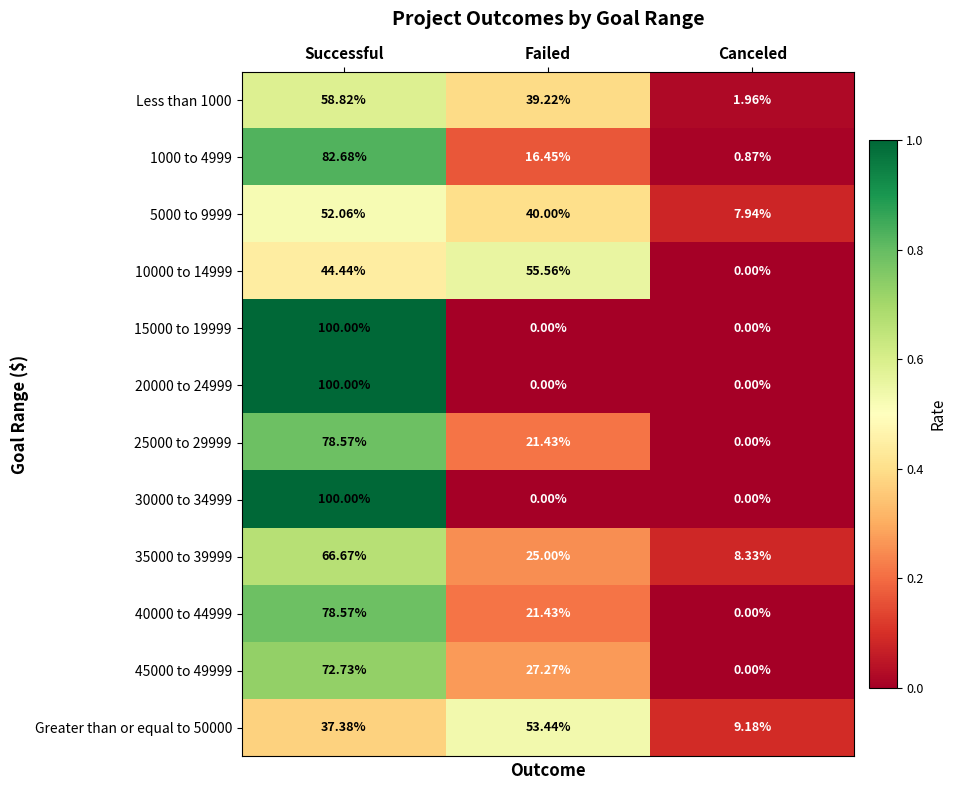

Which category has the highest value in the 1000 to 4999 series?

Successful